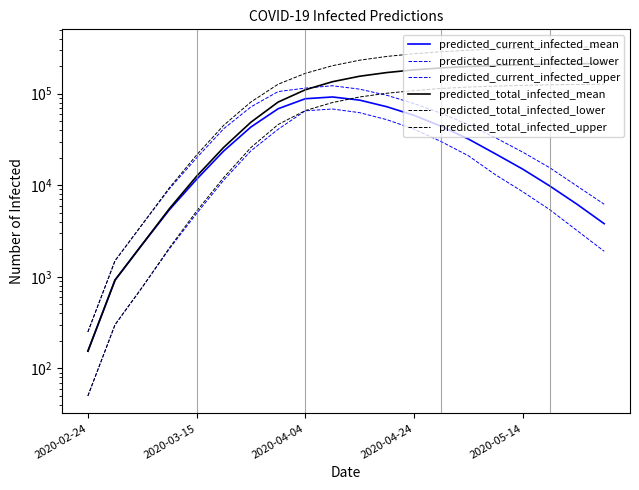

How many lines are shown in the chart?

6